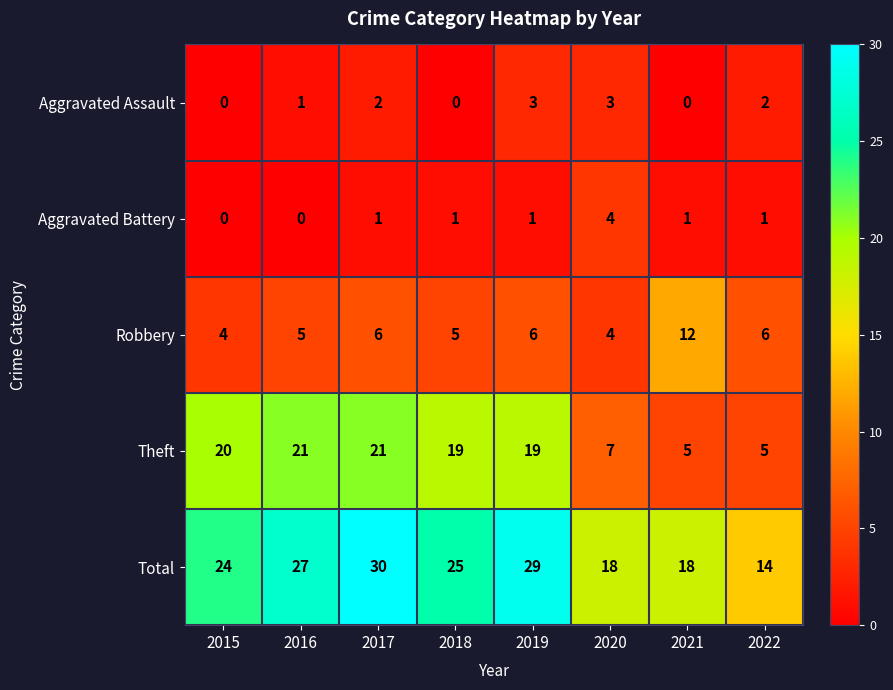

What is the difference between the maximum and minimum values in the Aggravated Assault series?

3